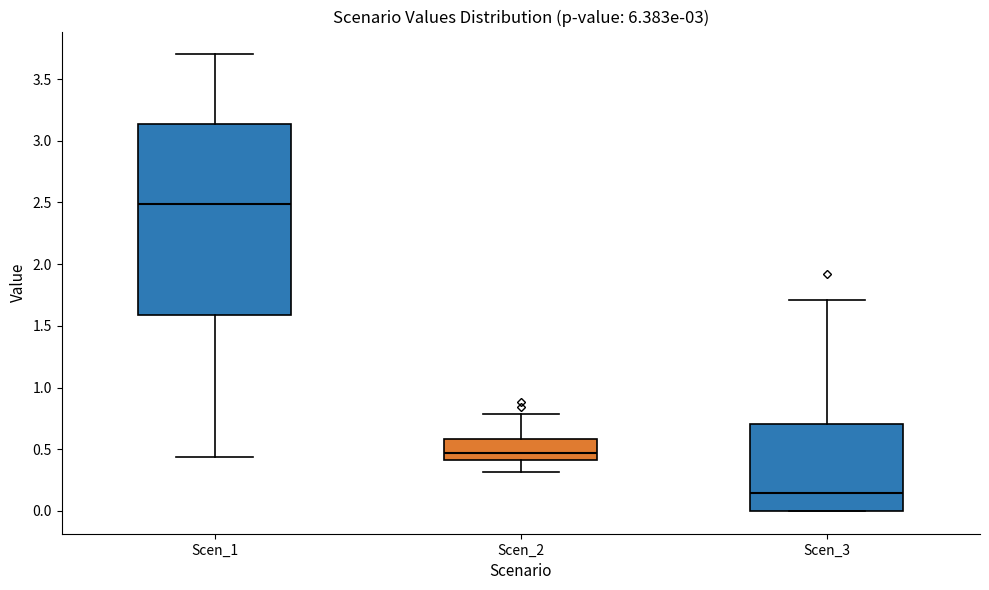

Which box is the tallest, from its lower edge to its upper edge?

Scen_1